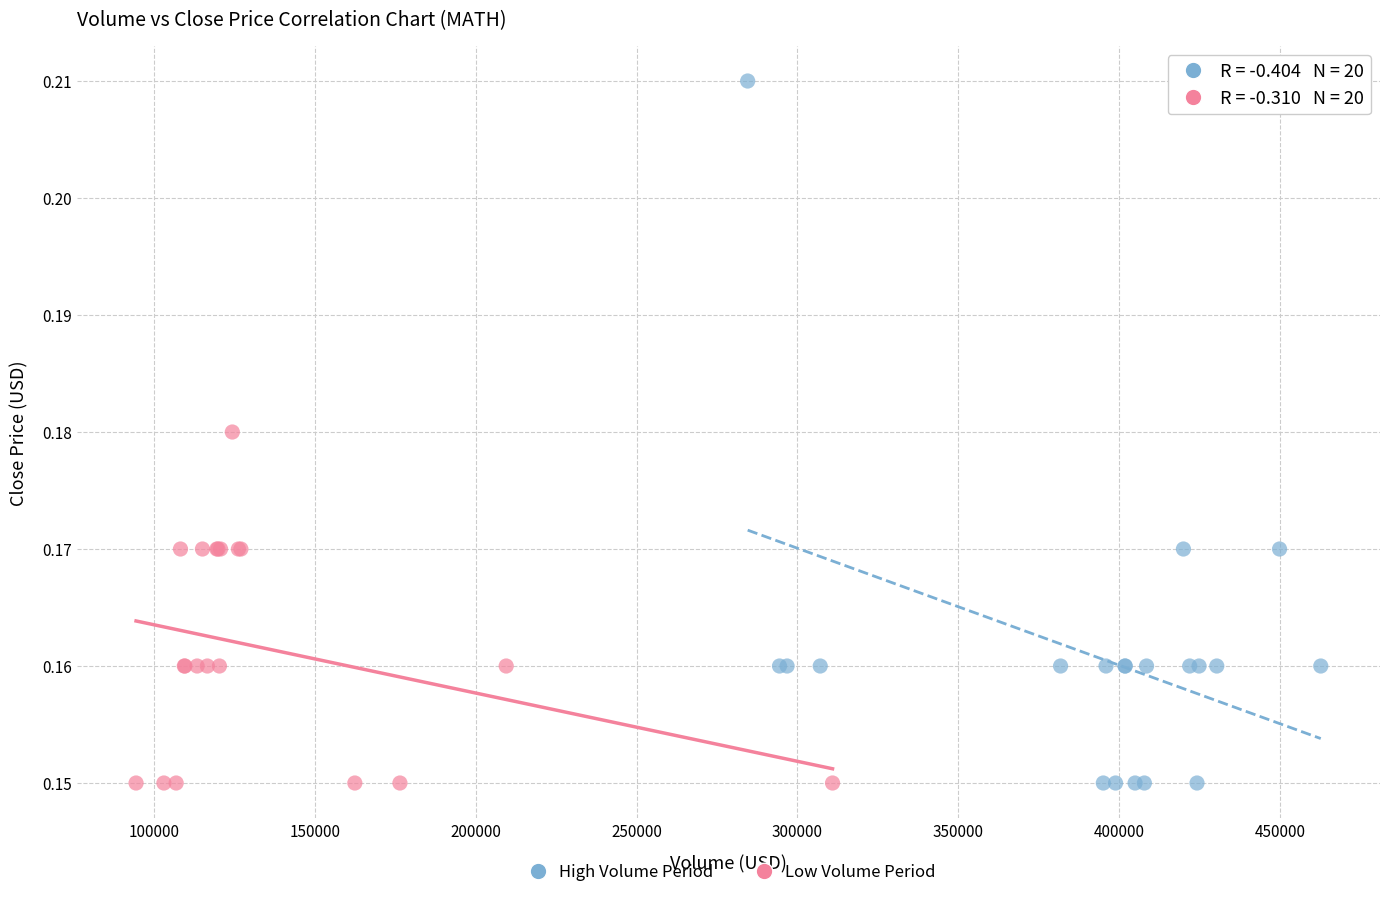

Which series reaches the maximum Y coordinate?

High Volume Period